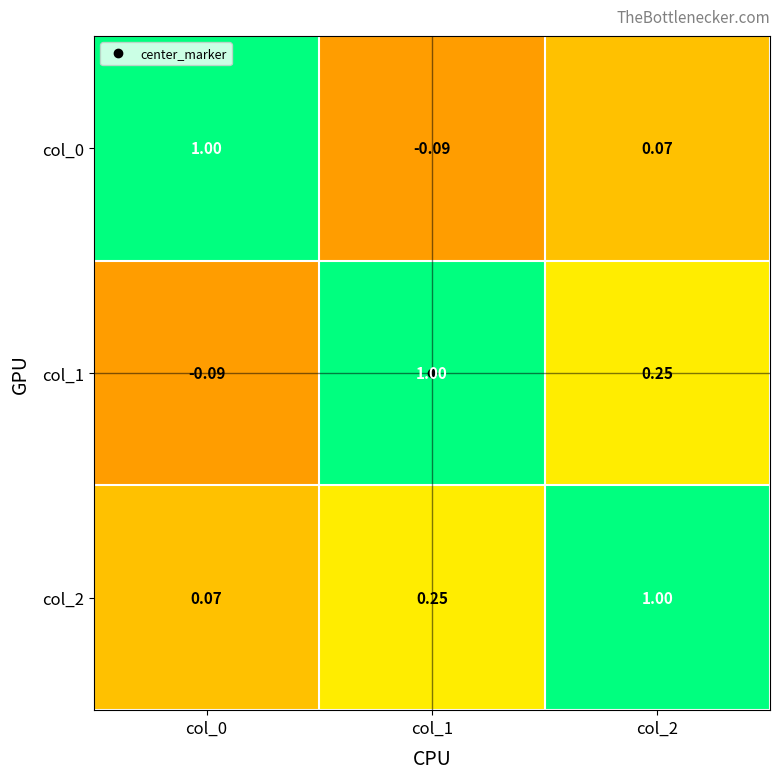

Is the value of col_2 at col_0 greater than the value of col_1 at col_0?

Yes